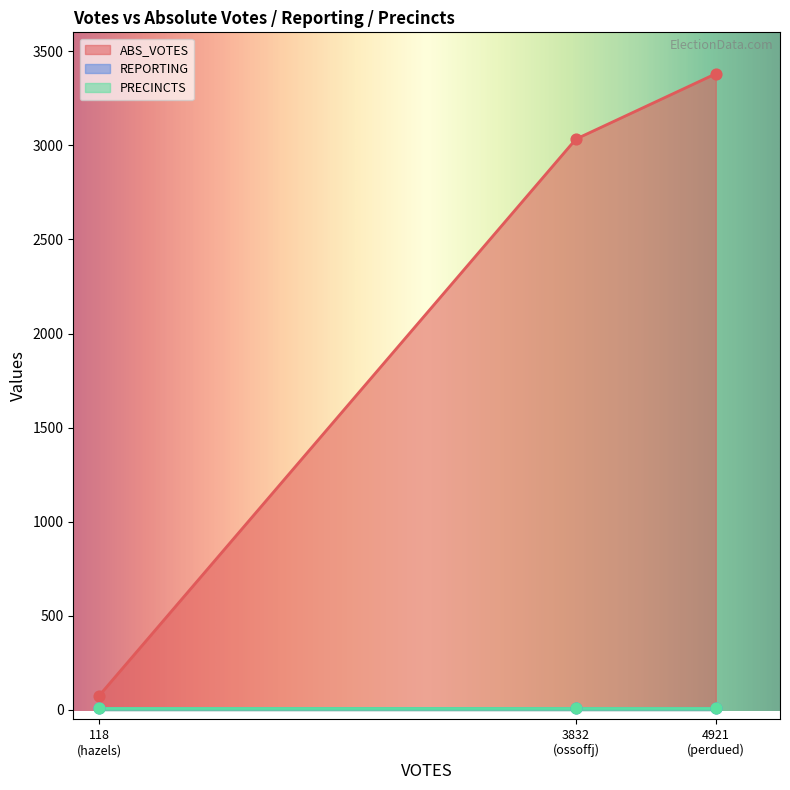

What are all the series names shown in the legend?

ABS_VOTES, REPORTING, PRECINCTS